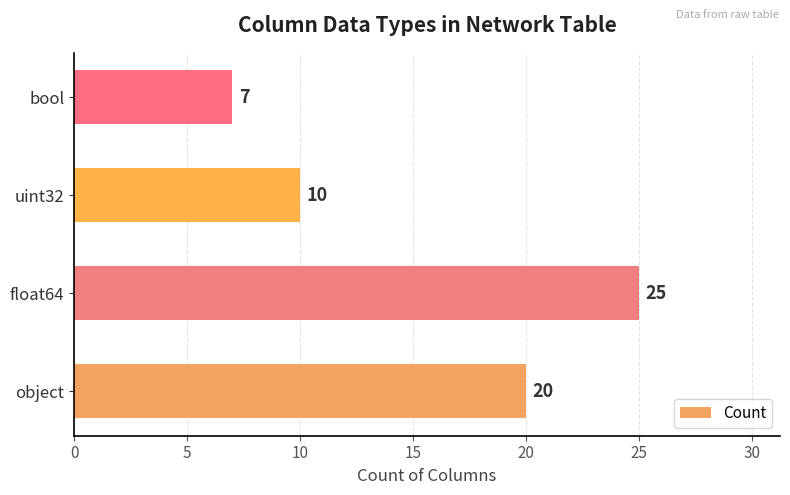

What is the maximum value shown in the chart?

25